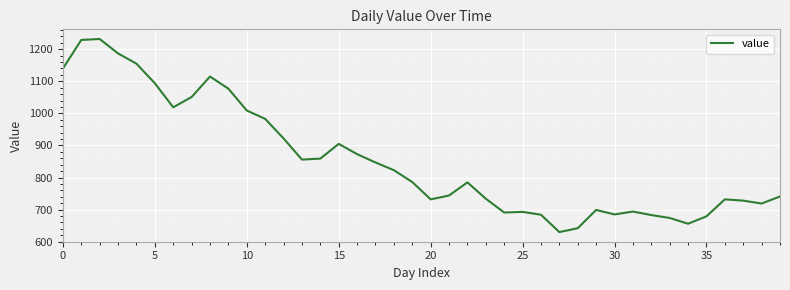

What is the average value?

855